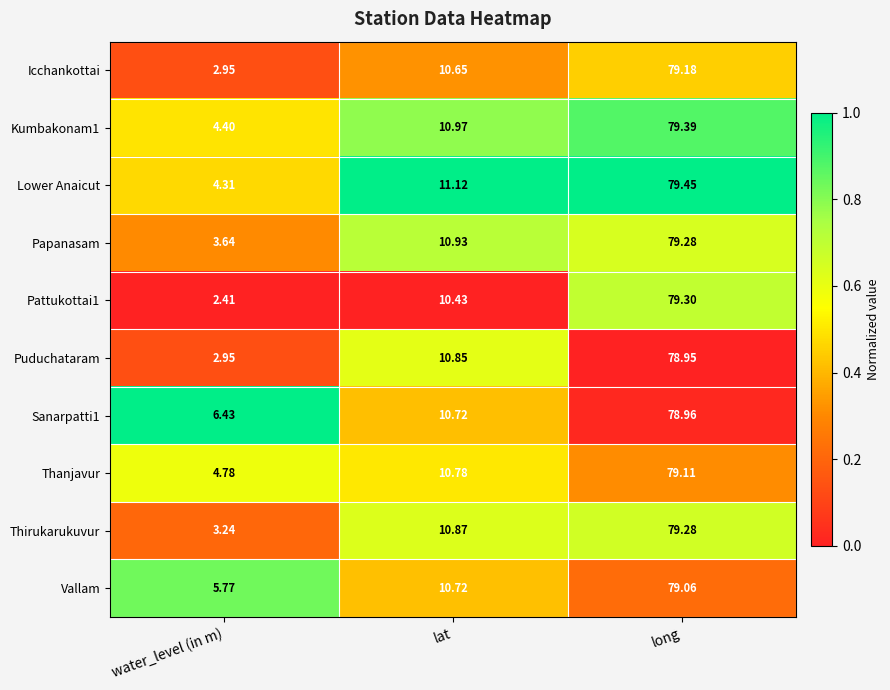

Rank the categories by Sanarpatti1 value from highest to lowest.

long, lat, water_level (in m)